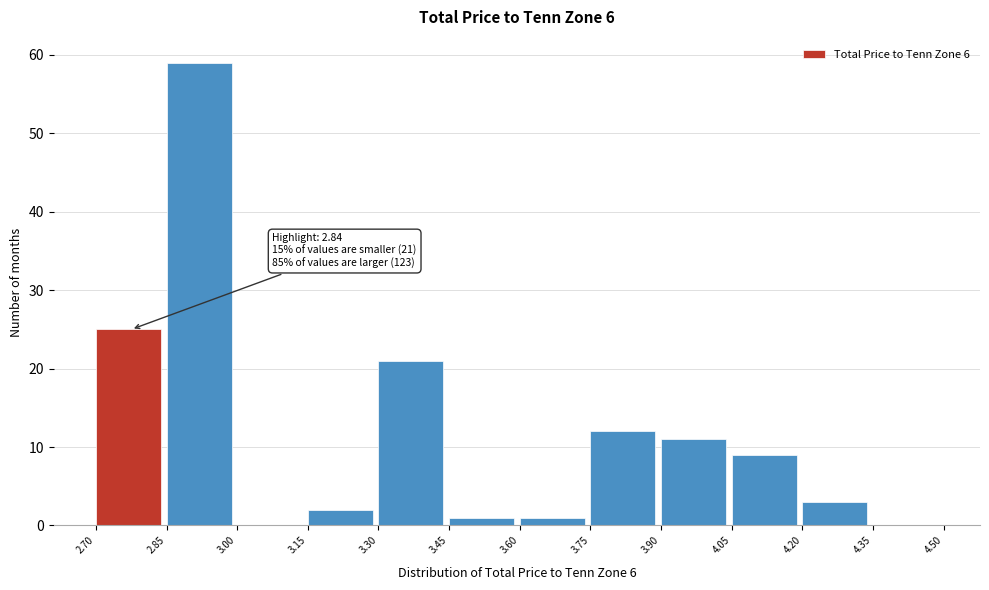

Over which range of the x-axis is the bar tallest?

2.85 to 3.00